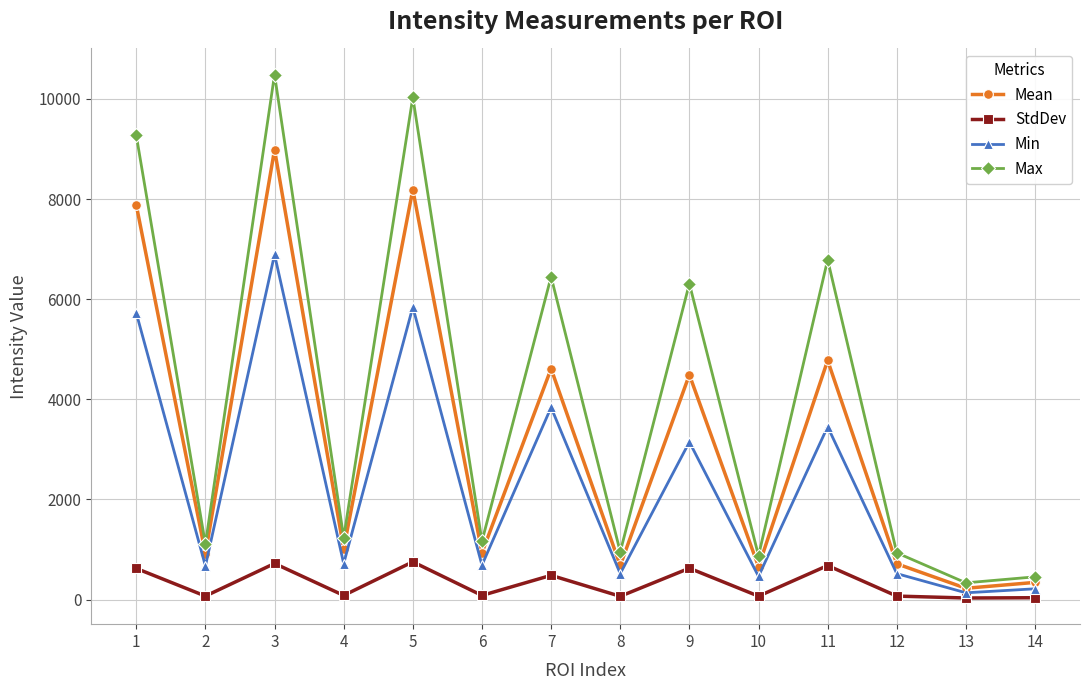

Which series has the largest range (max minus min)?

Max